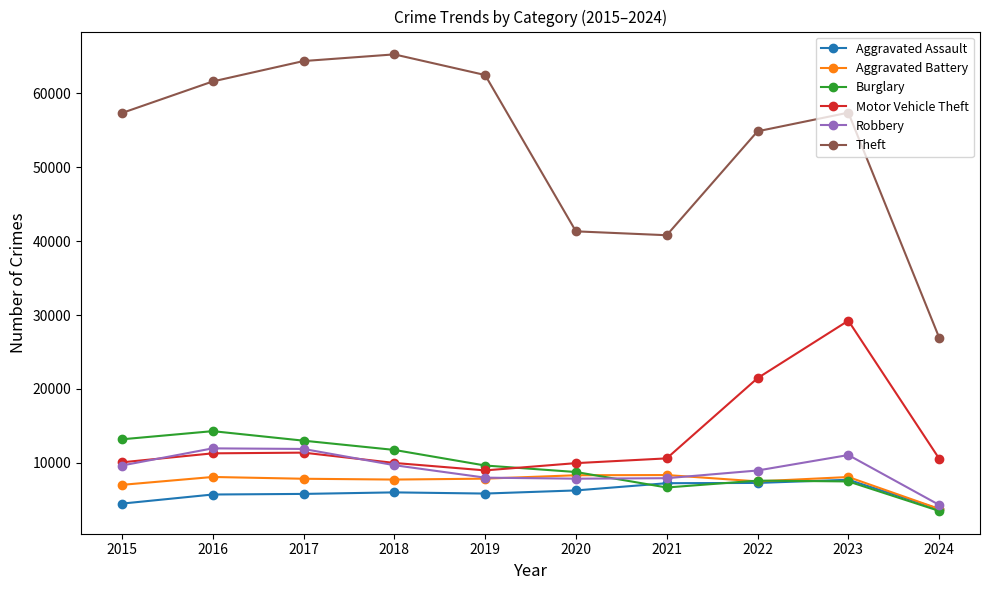

What is the highest value of the Robbery series?

11960